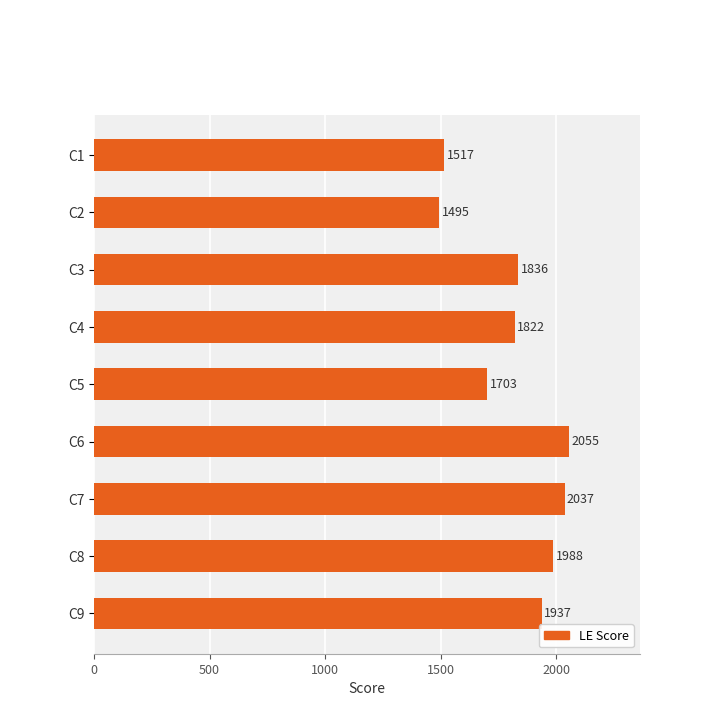

Reading top to bottom, transcribe all the data shown in this chart.

1517	1495	1836	1822	1703	2055	2037	1988	1937